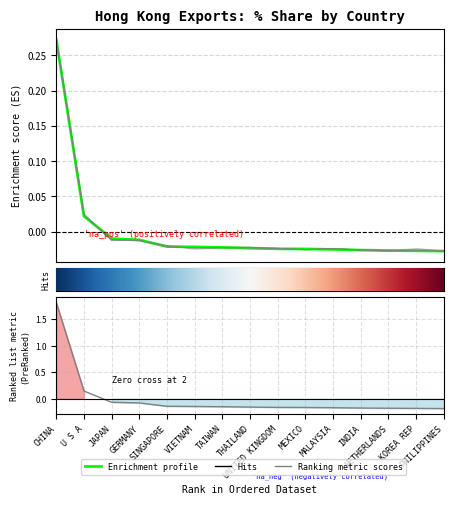

How many negative values does the 201812_% Share series have?

13